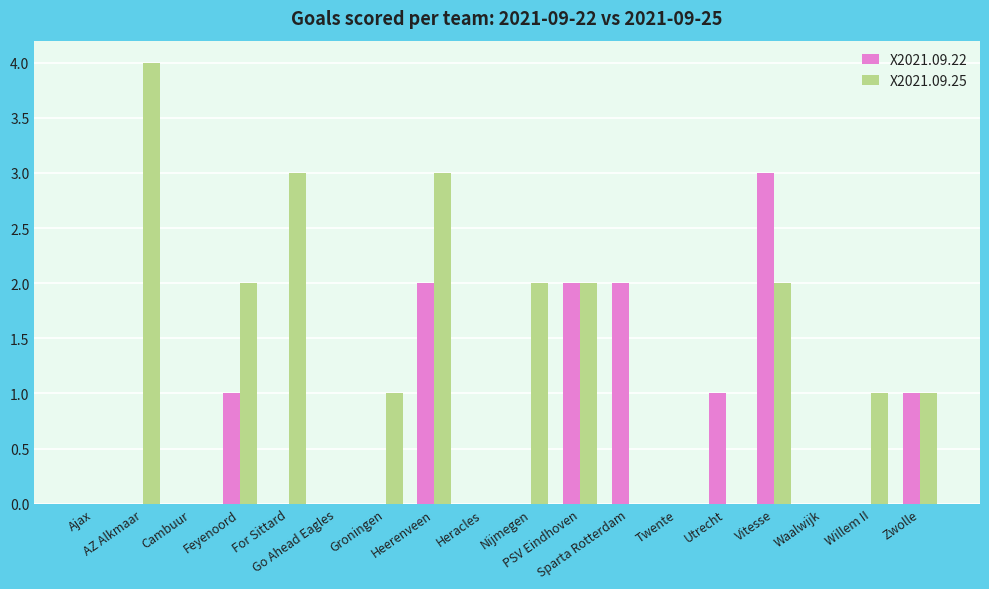

Reading left to right, transcribe all the data shown in this chart.

X2021.09.22: Ajax=0	AZ Alkmaar=0	Cambuur=0	Feyenoord=1	For Sittard=0	Go Ahead Eagles=0	Groningen=0	Heerenveen=2	Heracles=0	Nijmegen=0	PSV Eindhoven=2	Sparta Rotterdam=2	Twente=0	Utrecht=1	Vitesse=3	Waalwijk=0	Willem II=0	Zwolle=1
X2021.09.25: Ajax=0	AZ Alkmaar=4	Cambuur=0	Feyenoord=2	For Sittard=3	Go Ahead Eagles=0	Groningen=1	Heerenveen=3	Heracles=0	Nijmegen=2	PSV Eindhoven=2	Sparta Rotterdam=0	Twente=0	Utrecht=0	Vitesse=2	Waalwijk=0	Willem II=1	Zwolle=1